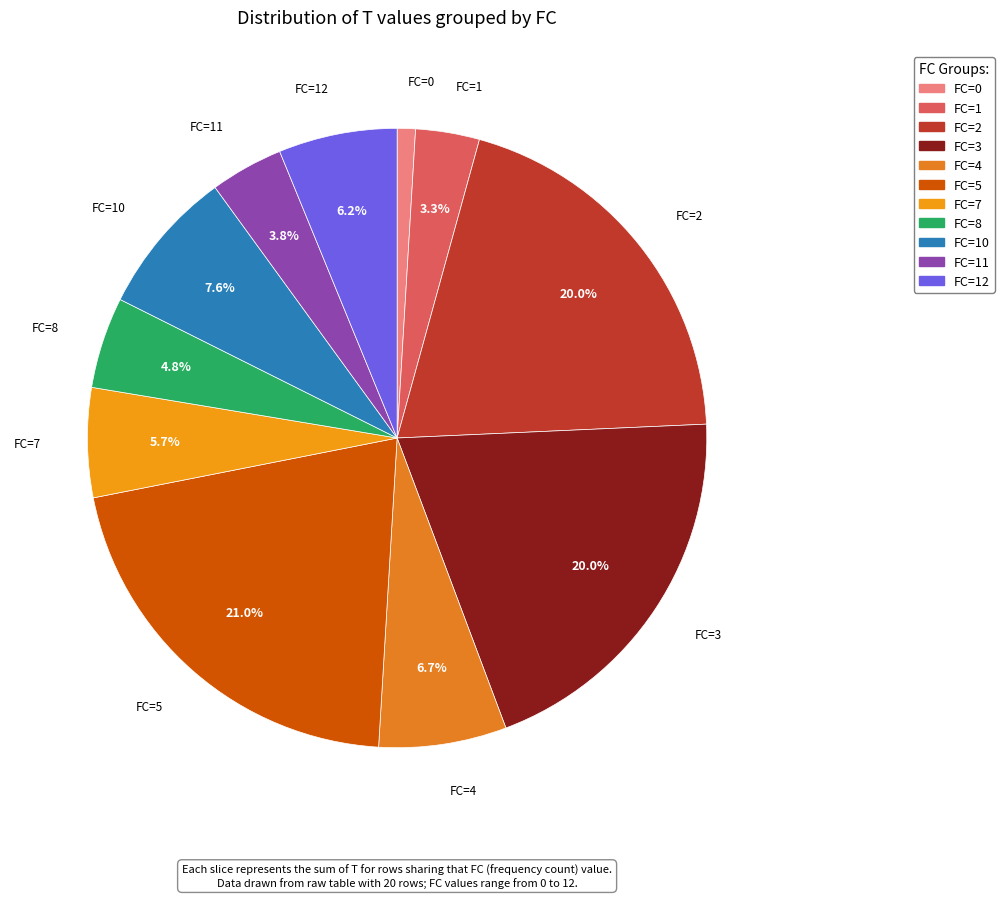

Count the number of slices in the pie.

11